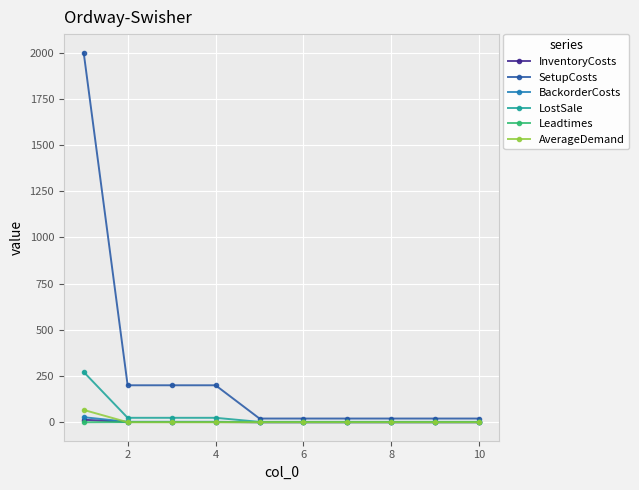

What is the maximum value for SetupCosts?

2000.0